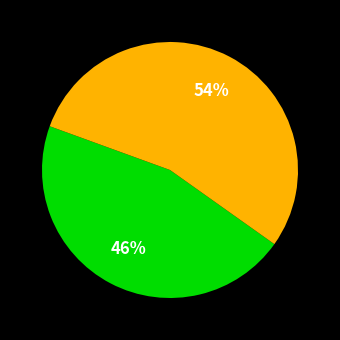

Does any single category account for the majority?

Yes